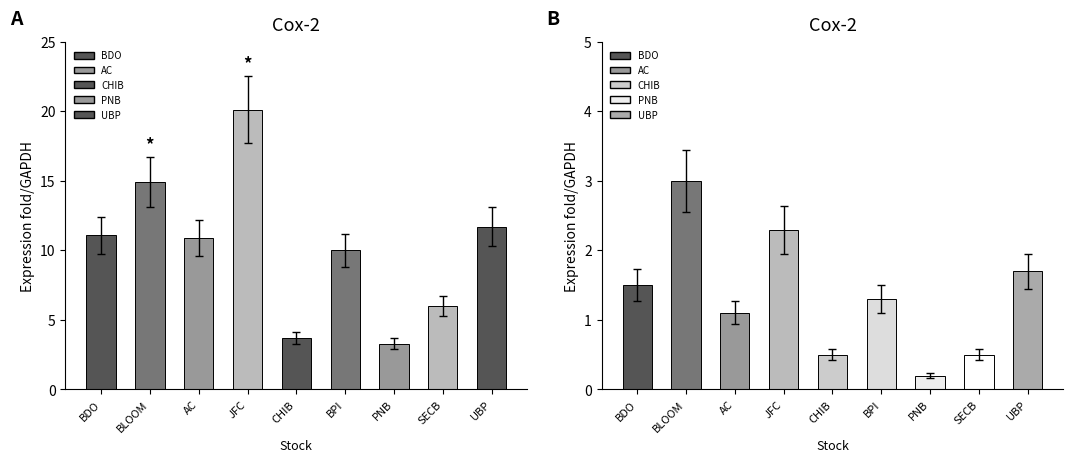

What is the approximate value of P/B at SECB?

0.5